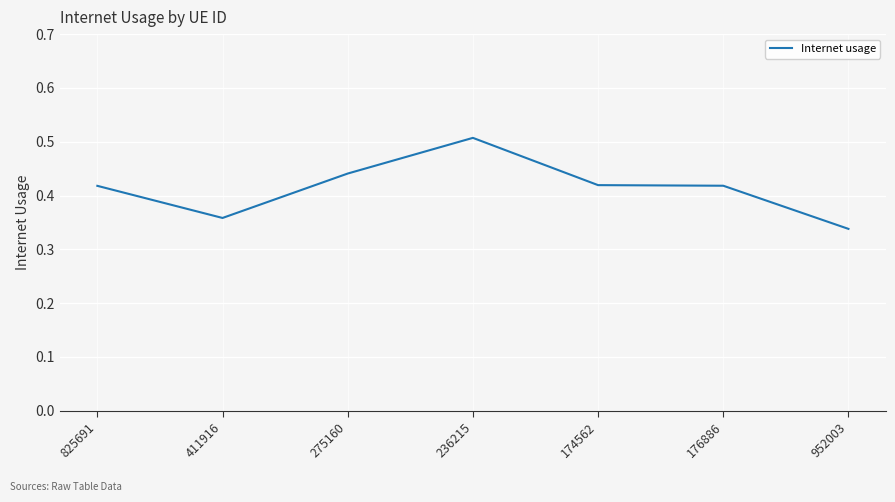

What position from the right is 411916?

6